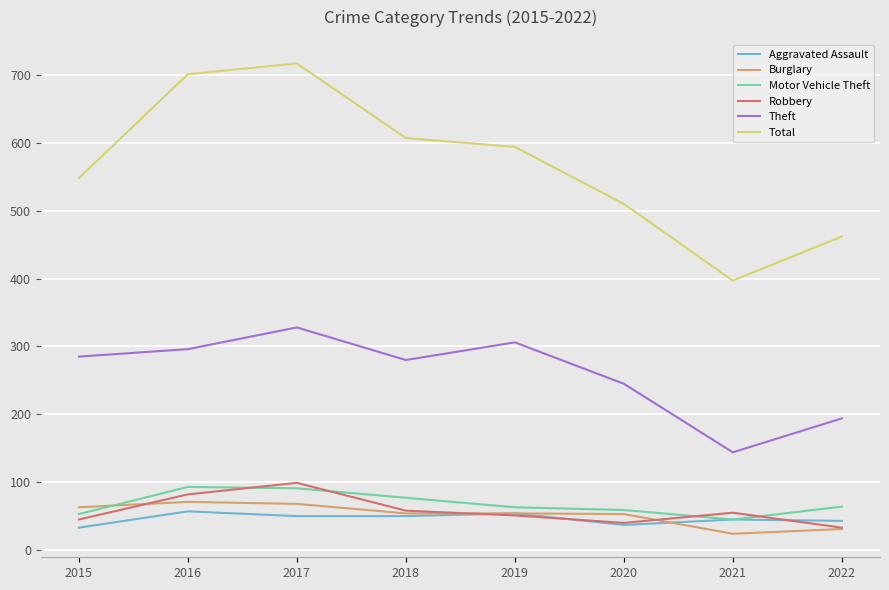

What are all the series names shown in the legend?

Aggravated Assault, Burglary, Motor Vehicle Theft, Robbery, Theft, Total